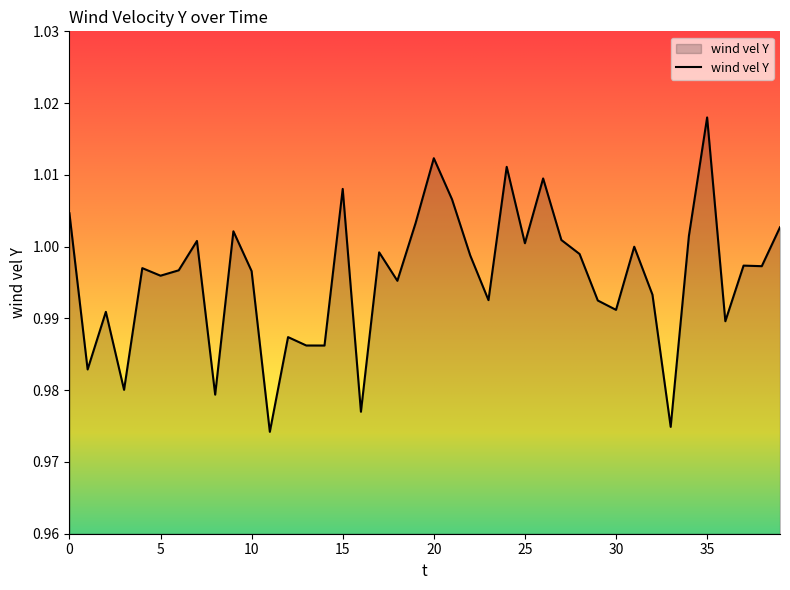

How many interior local valleys (lower than both neighbors) does the data have?

14